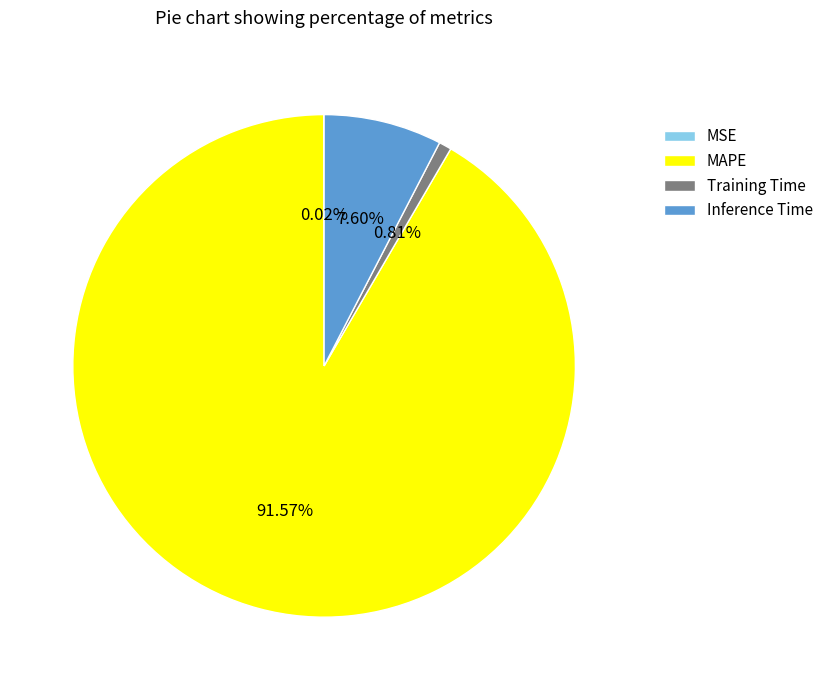

Does Training Time account for over 50% of the chart?

No